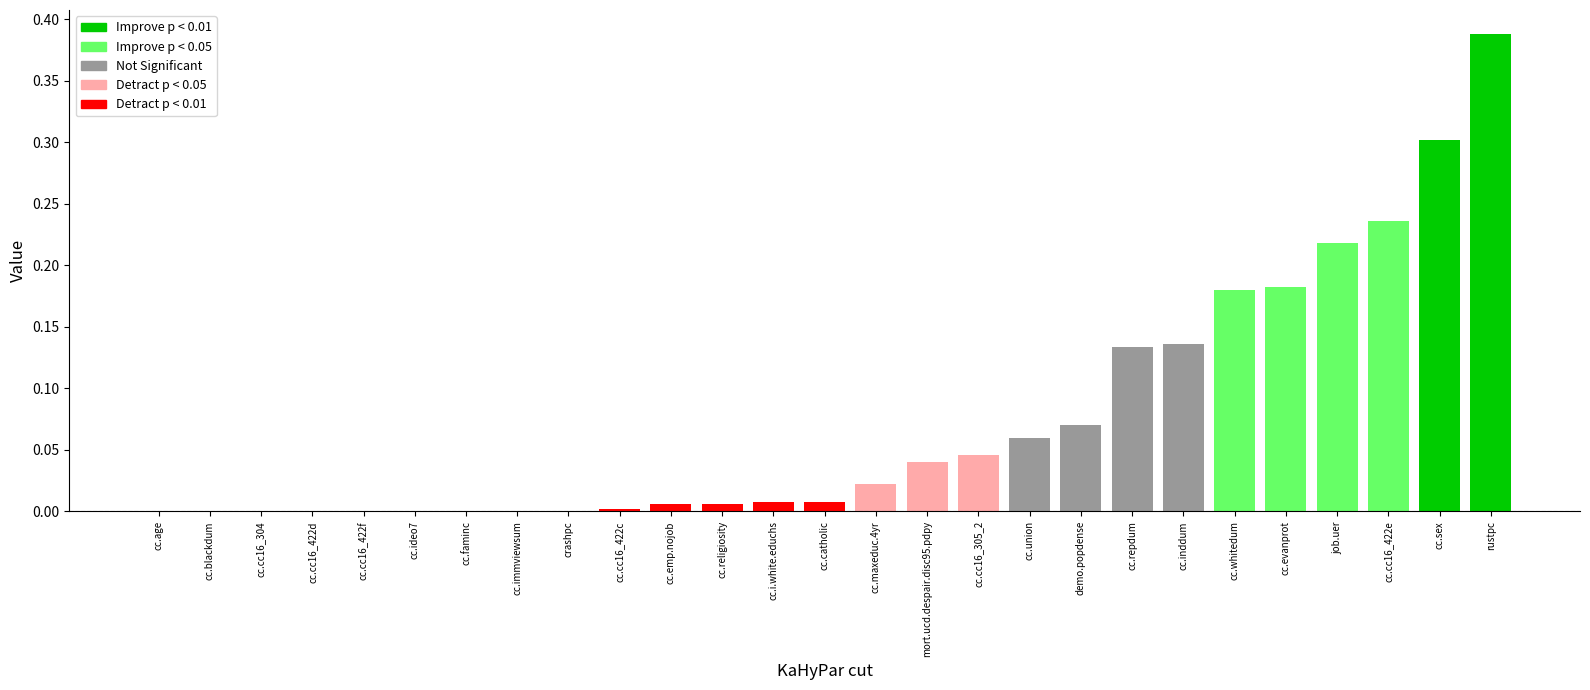

True or false: the data shows -0.2 at cc.ideo7.

False